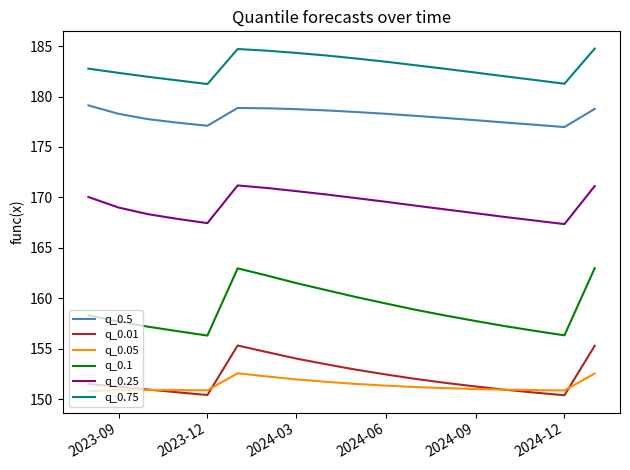

What is the maximum value shown in the chart?

184.7